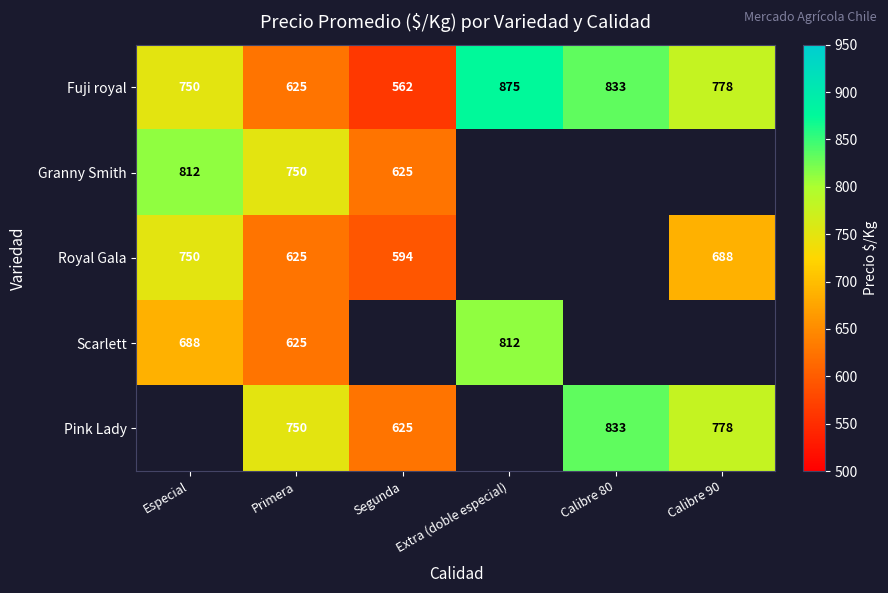

Is it true that Scarlett equals 625 at Primera?

True